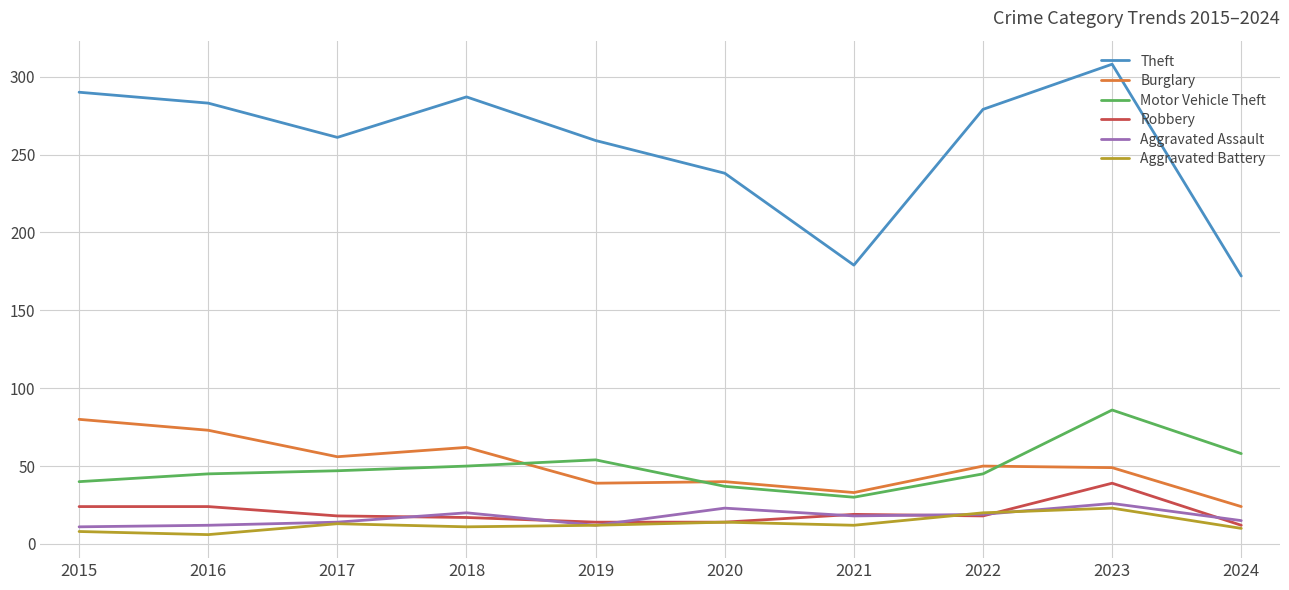

At which category is the sum across all series the highest?

2023